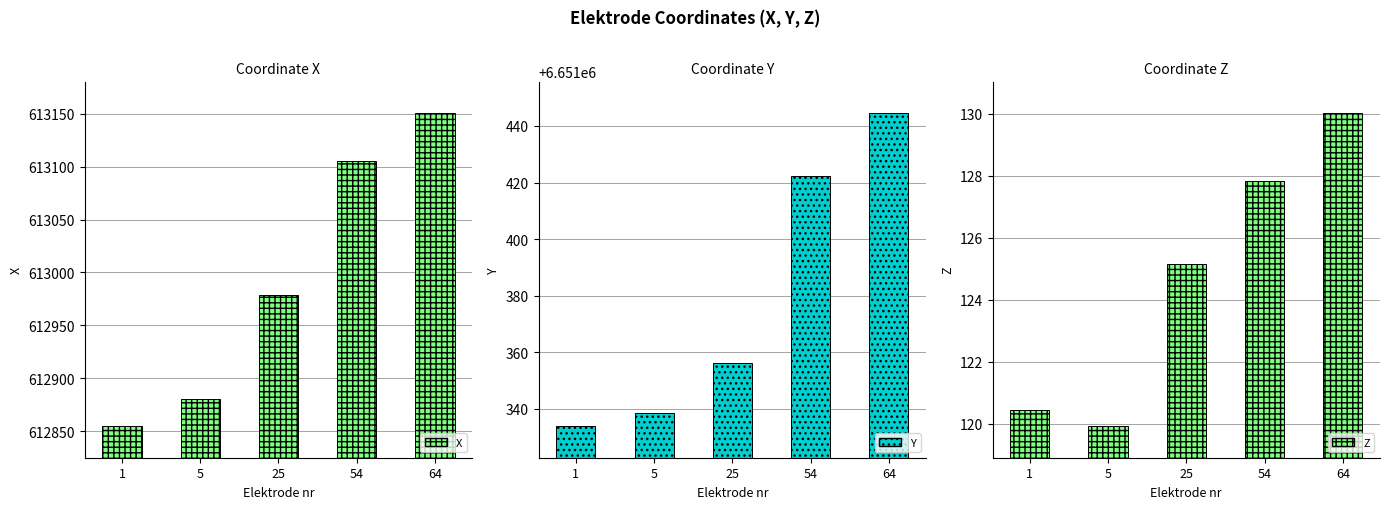

What is the sum of the Z values at 5 and 25?

245.1